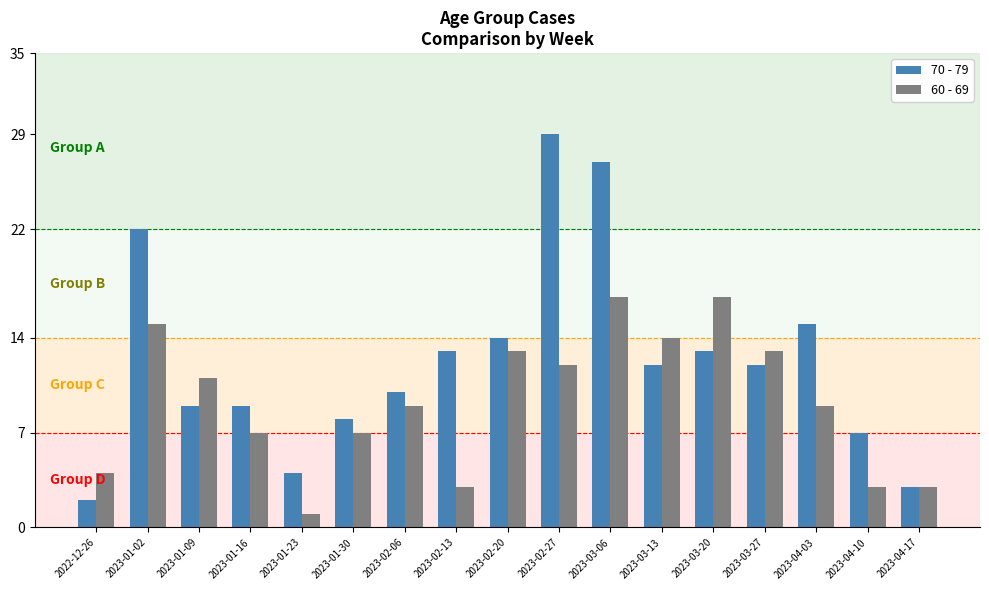

What is the minimum value for 60 - 69?

1